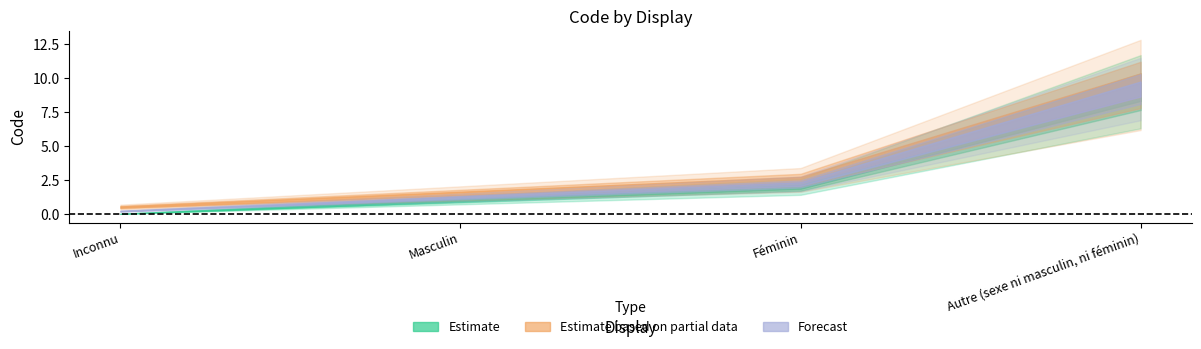

Which series has the largest total across all categories?

Estimate